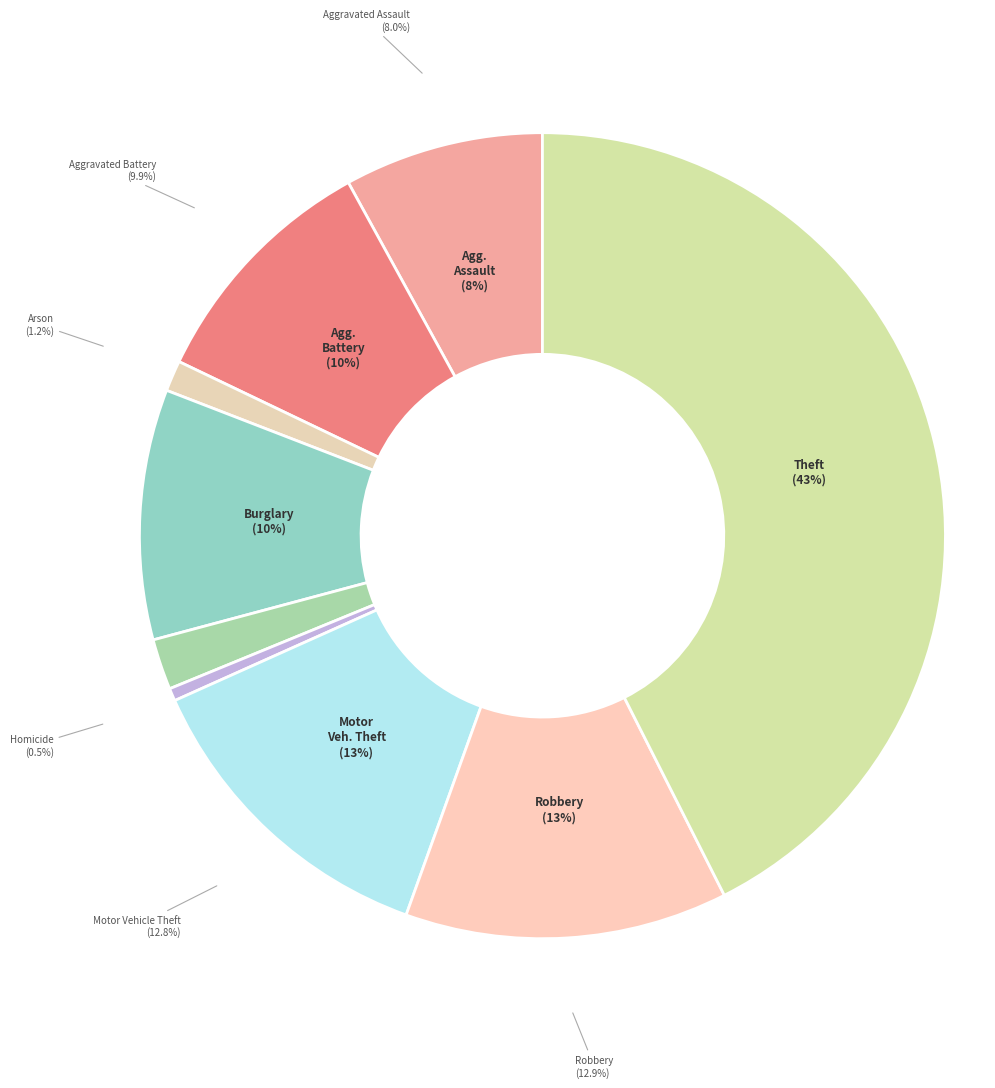

Which slice is the smallest?

Homicide